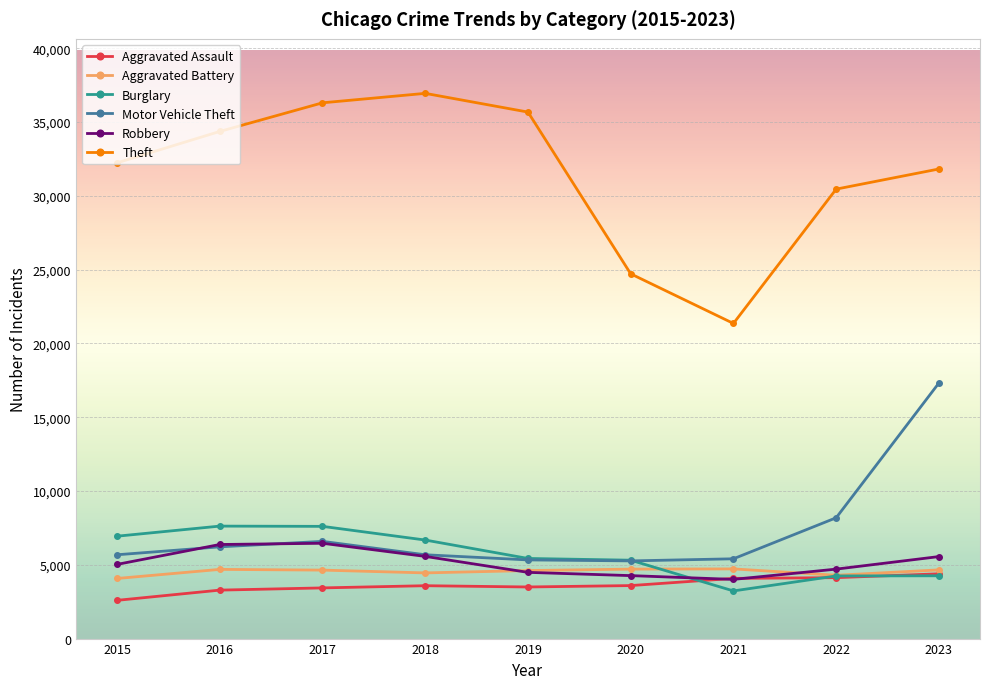

Is it true that Burglary equals 6612 at 2022?

False